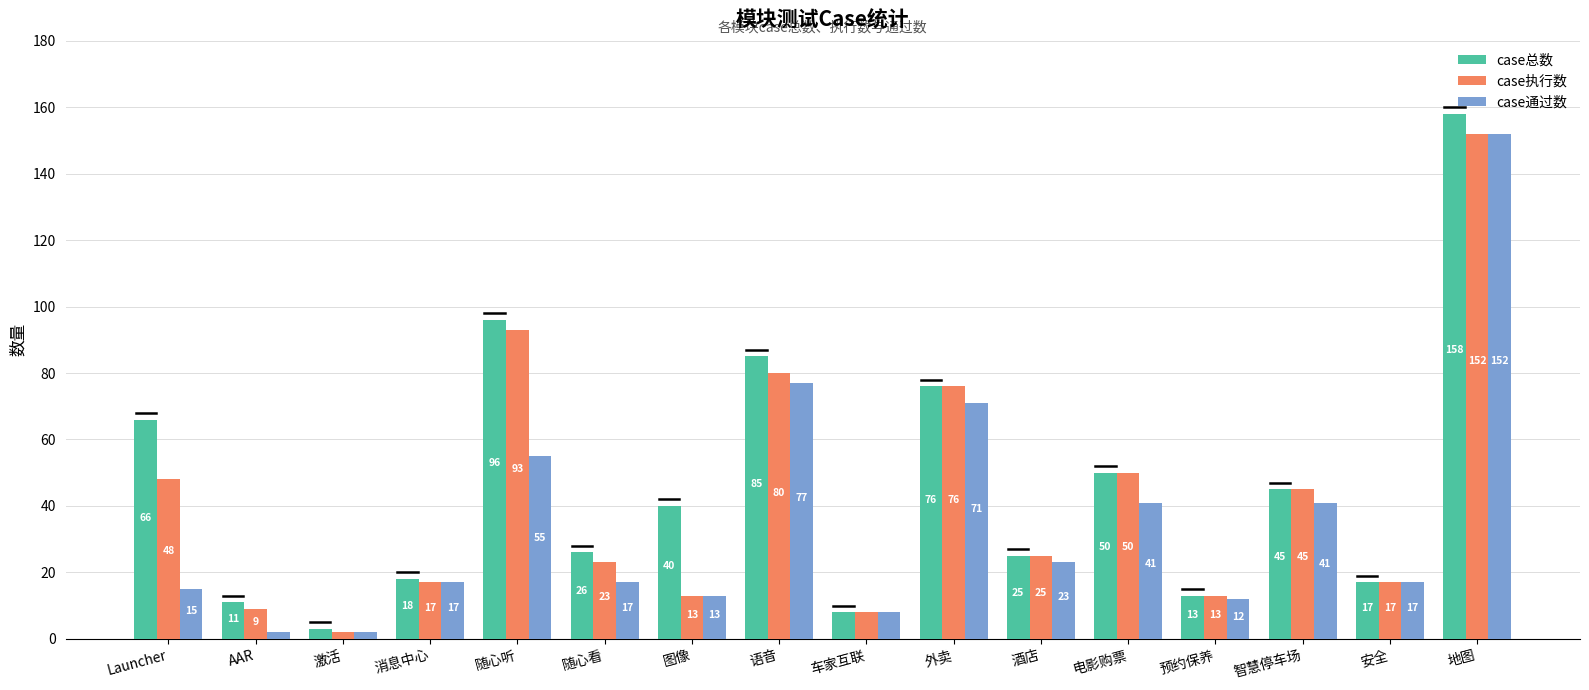

Where is case执行数 nearest to the value 77?

外卖